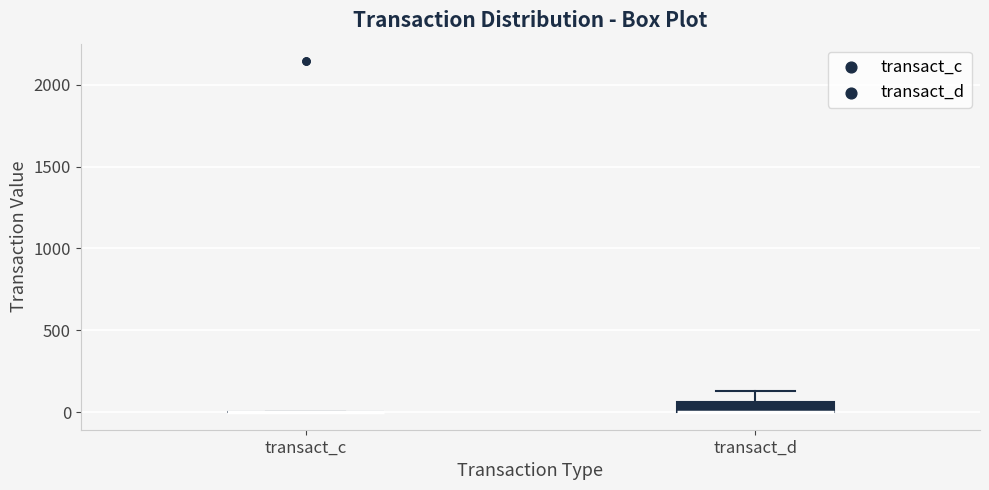

Comparing the boxes themselves (not the whiskers), which one is the tallest?

transact_d